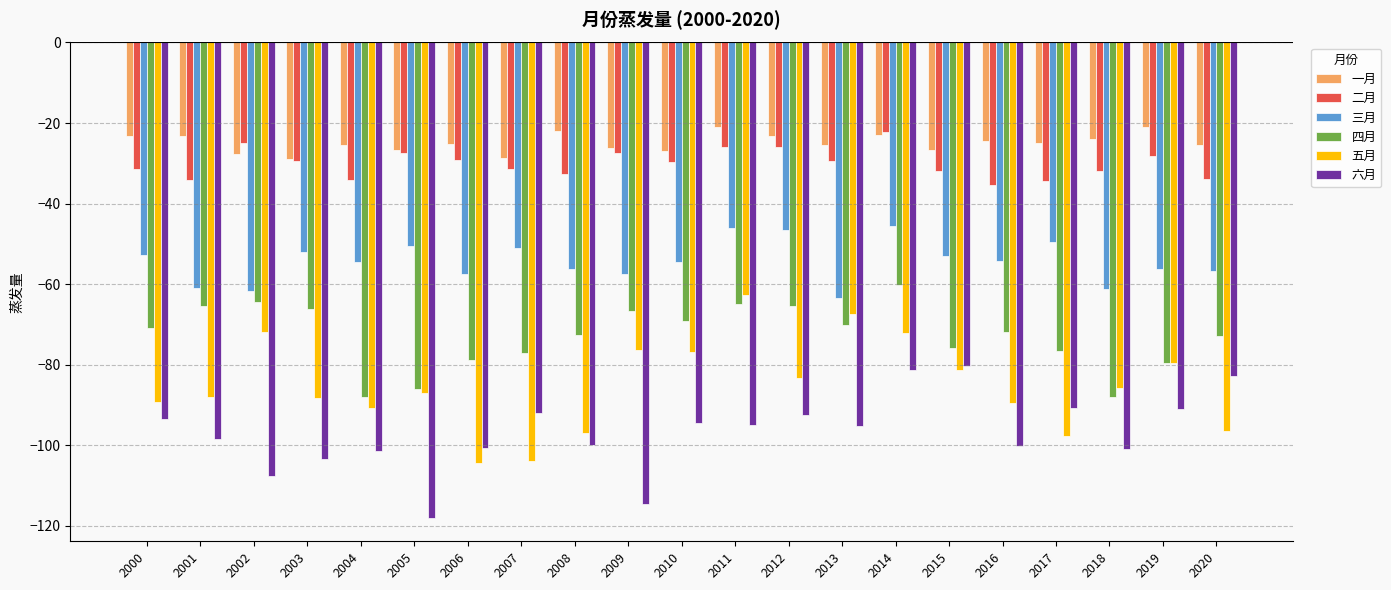

What is the maximum value for 五月?

-62.8